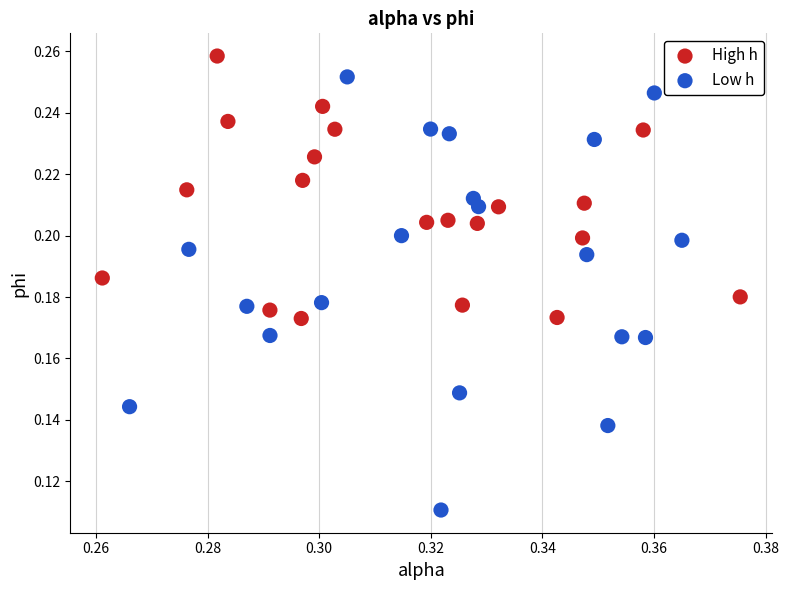

Which series has the largest Y range (max minus min)?

Low h